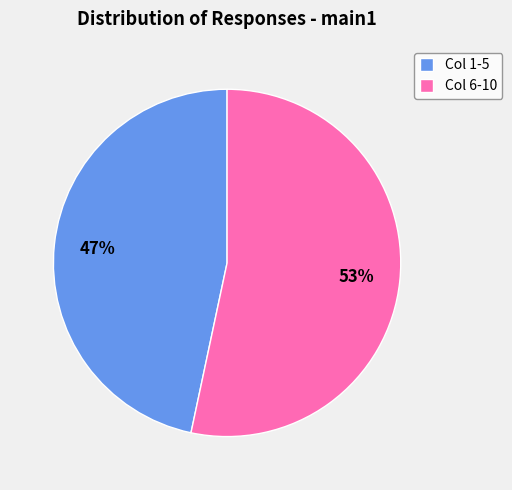

What is the smallest slice in the pie chart?

Col 1-5